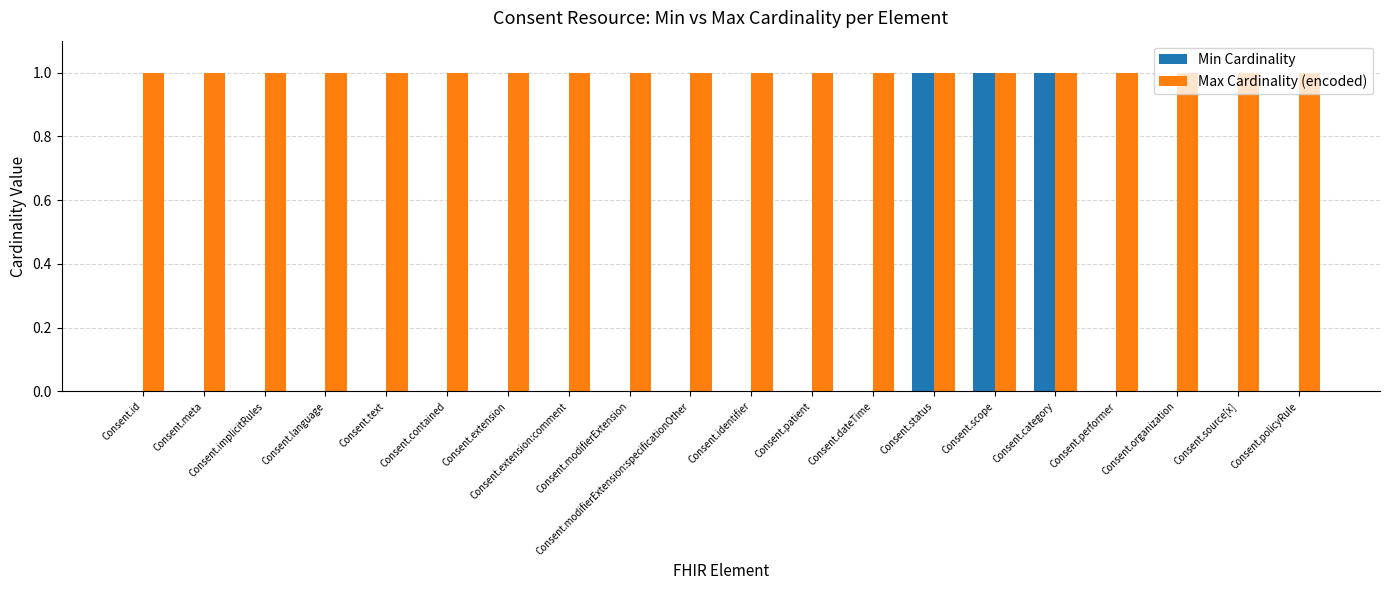

Reading right to left, extract all data points from this chart.

Min Cardinality: 0	0	0	0	1	1	1	0	0	0	0	0	0	0	0	0	0	0	0	0
Max Cardinality (encoded): 1	1	1	1	1	1	1	1	1	1	1	1	1	1	1	1	1	1	1	1